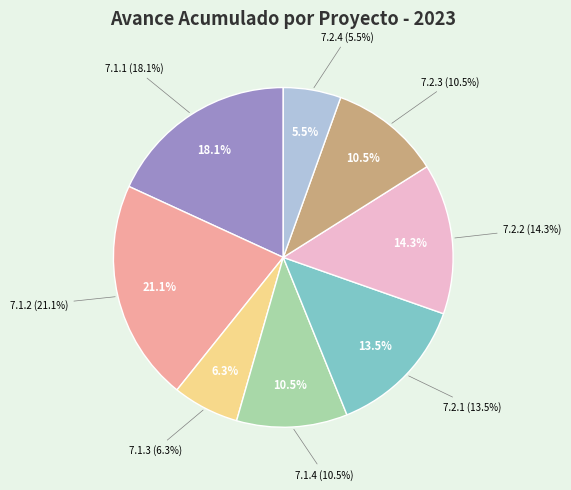

How many slices are in this pie chart?

8